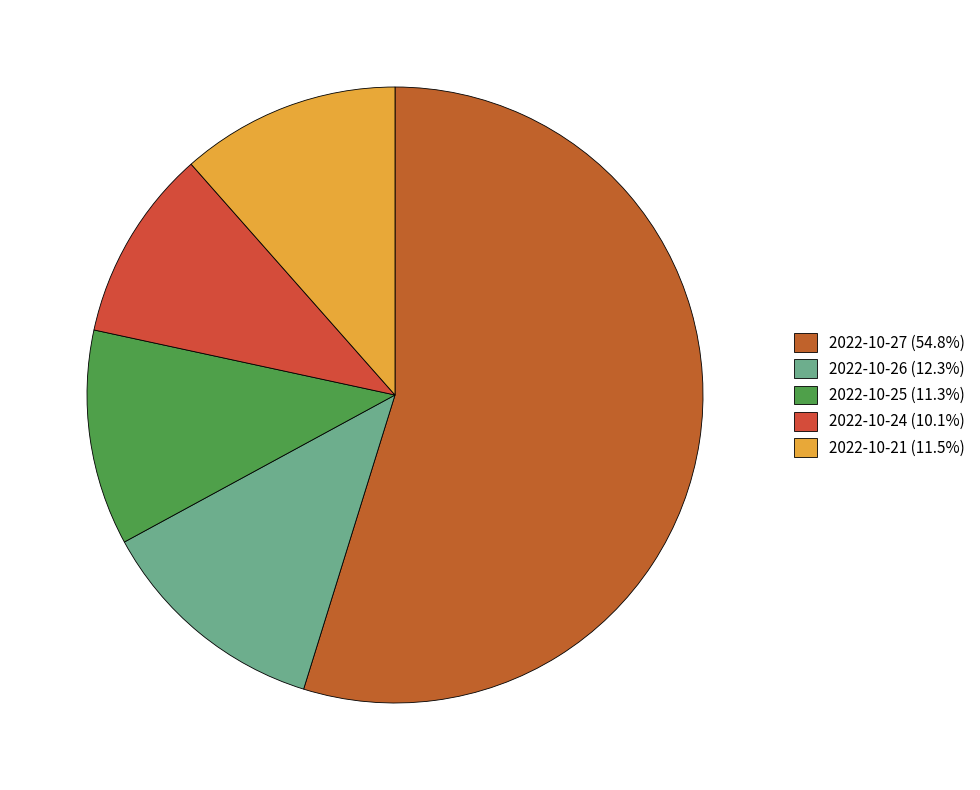

How many slices are in this pie chart?

5